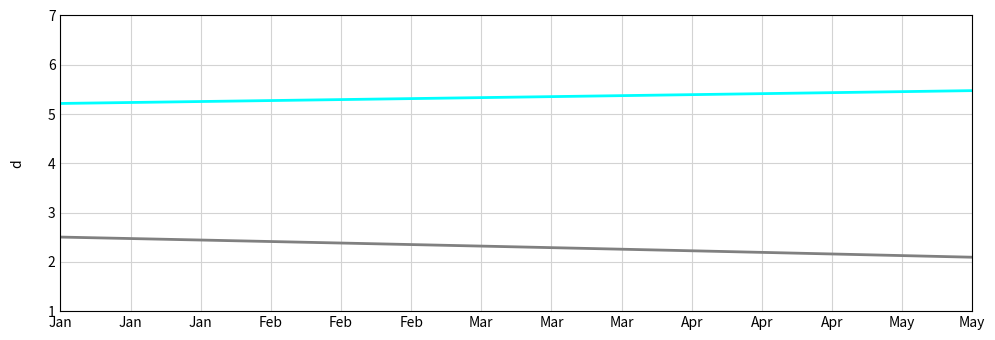

What is the maximum value shown in the chart?

5.5